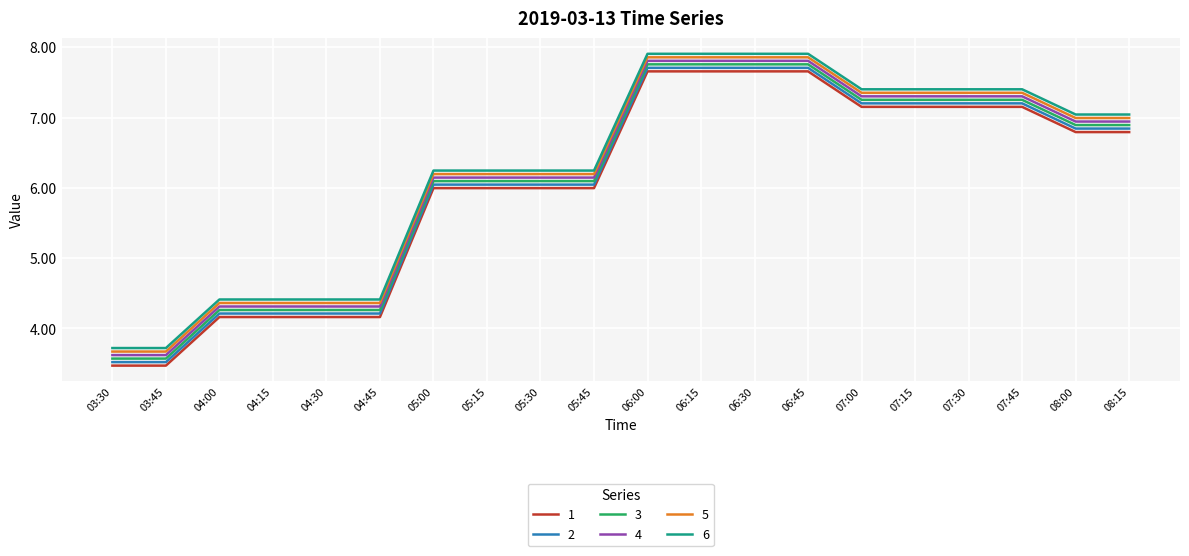

How many distinct data groups are displayed?

6